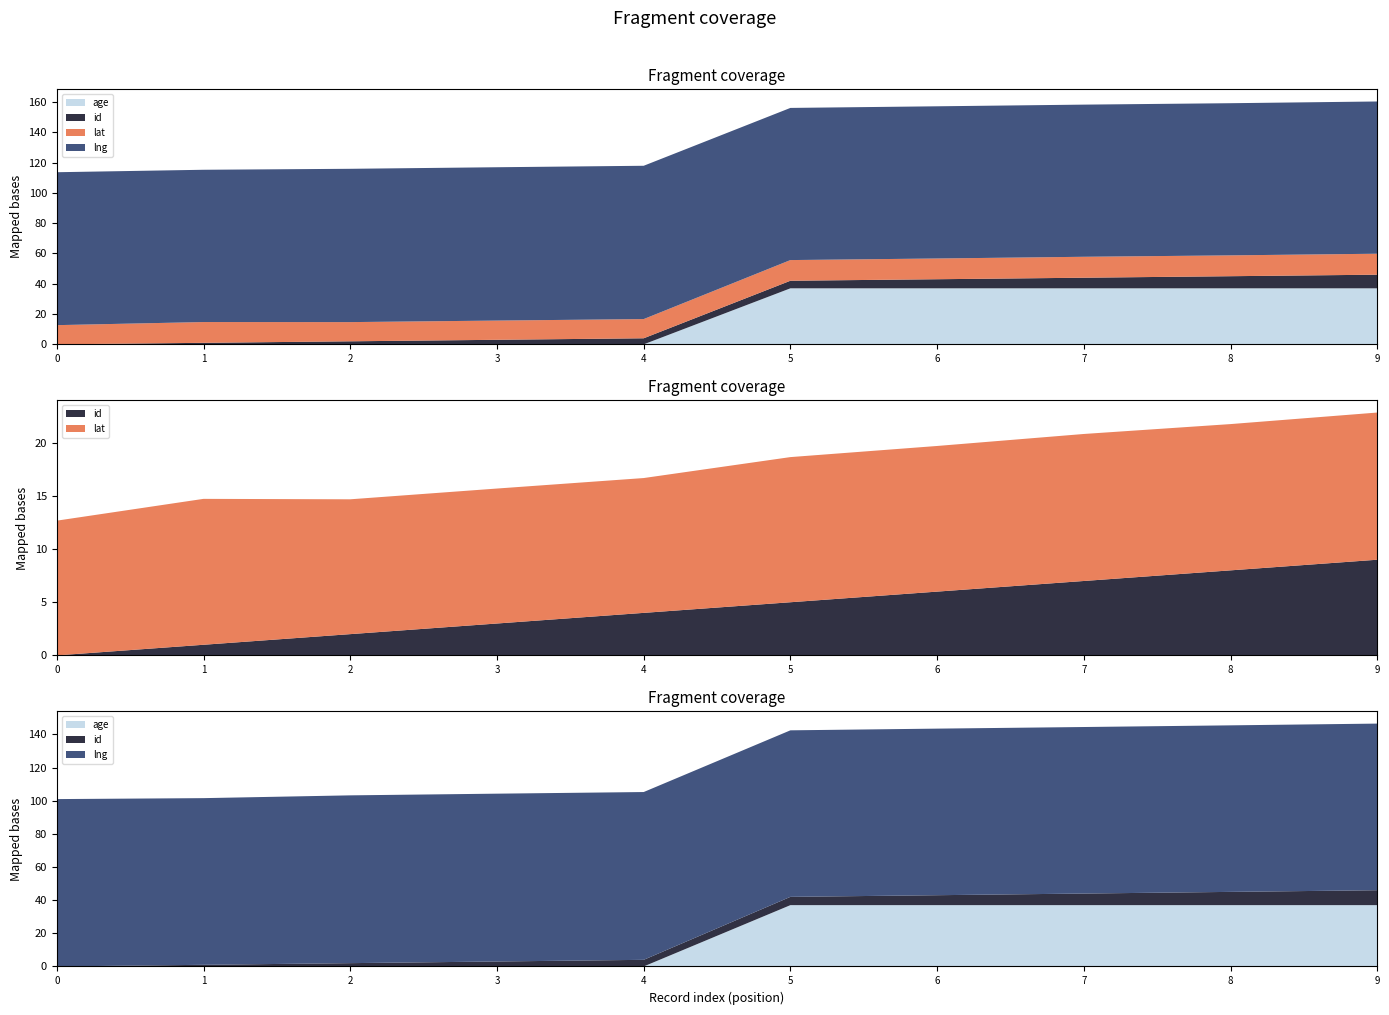

Reading left to right, transcribe all the data shown in this chart.

lat: 12.7	13.7	12.7	12.7	12.7	13.7	13.7	13.8	13.8	13.8
lng: 101.0	100.6	101.2	101.3	101.3	100.5	100.5	100.5	100.5	100.6
id: 0.0	1.0	2.0	3.0	4.0	5.0	6.0	7.0	8.0	9.0
age: 0.0	0.0	0.0	0.0	0.0	37.0	37.0	37.0	37.0	37.0